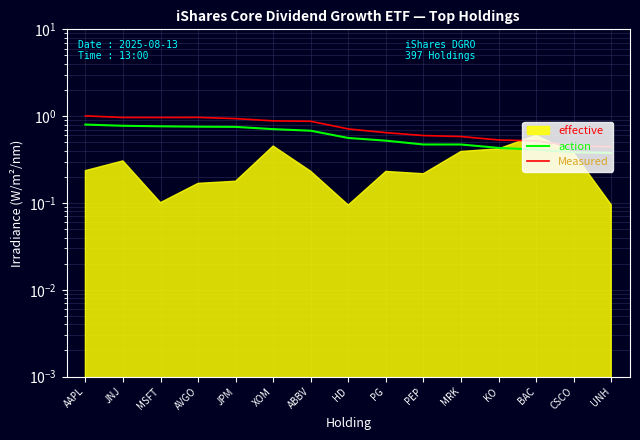

Reading left to right, list all the values displayed in this chart.

action: AAPL=0.8	JNJ=0.8	MSFT=0.8	AVGO=0.8	JPM=0.8	XOM=0.7	ABBV=0.7	HD=0.6	PG=0.5	PEP=0.5	MRK=0.5	KO=0.4	BAC=0.4	CSCO=0.4	UNH=0.4
Measured: AAPL=1.0	JNJ=1.0	MSFT=1.0	AVGO=1.0	JPM=0.9	XOM=0.9	ABBV=0.9	HD=0.7	PG=0.6	PEP=0.6	MRK=0.6	KO=0.5	BAC=0.5	CSCO=0.5	UNH=0.4